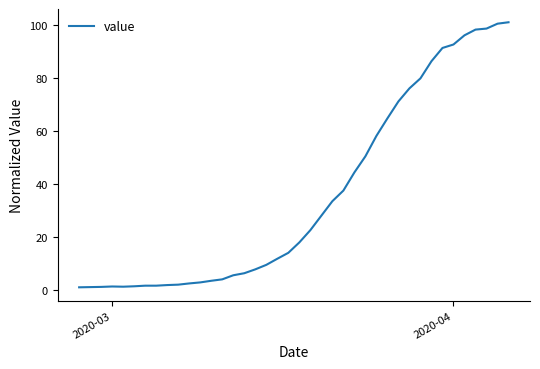

What is the difference between the maximum and minimum values?

99.9